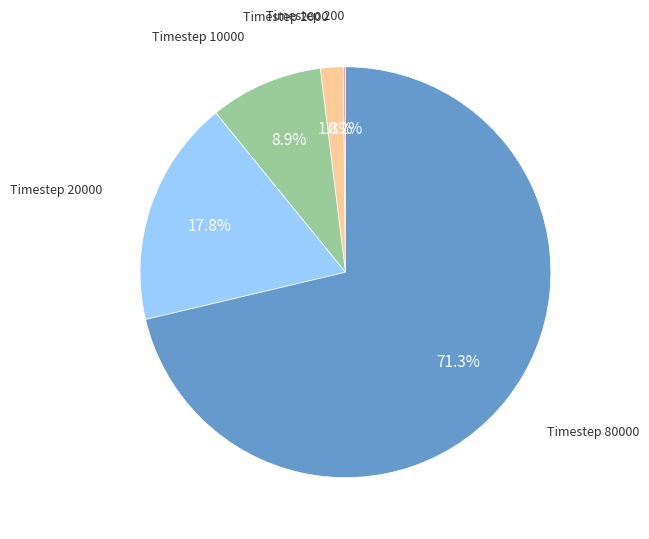

Does any single category account for the majority?

Yes